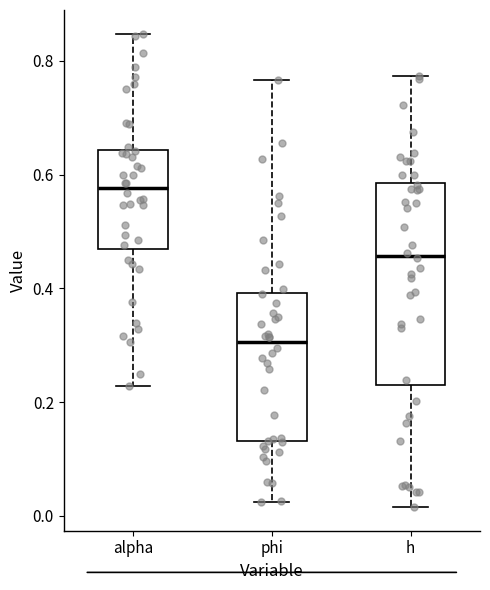

Reading left to right, read every box against the y-axis: the position of its median line, the range the box covers, and the ends of its whiskers. The values are not printed on the chart, so give them approximately, as read against the axis.

alpha: median 0.58, box 0.46 to 0.64, whiskers 0.22 to 0.84
phi: median 0.30, box 0.14 to 0.40, whiskers 0.02 to 0.76
h: median 0.46, box 0.22 to 0.58, whiskers 0.02 to 0.78